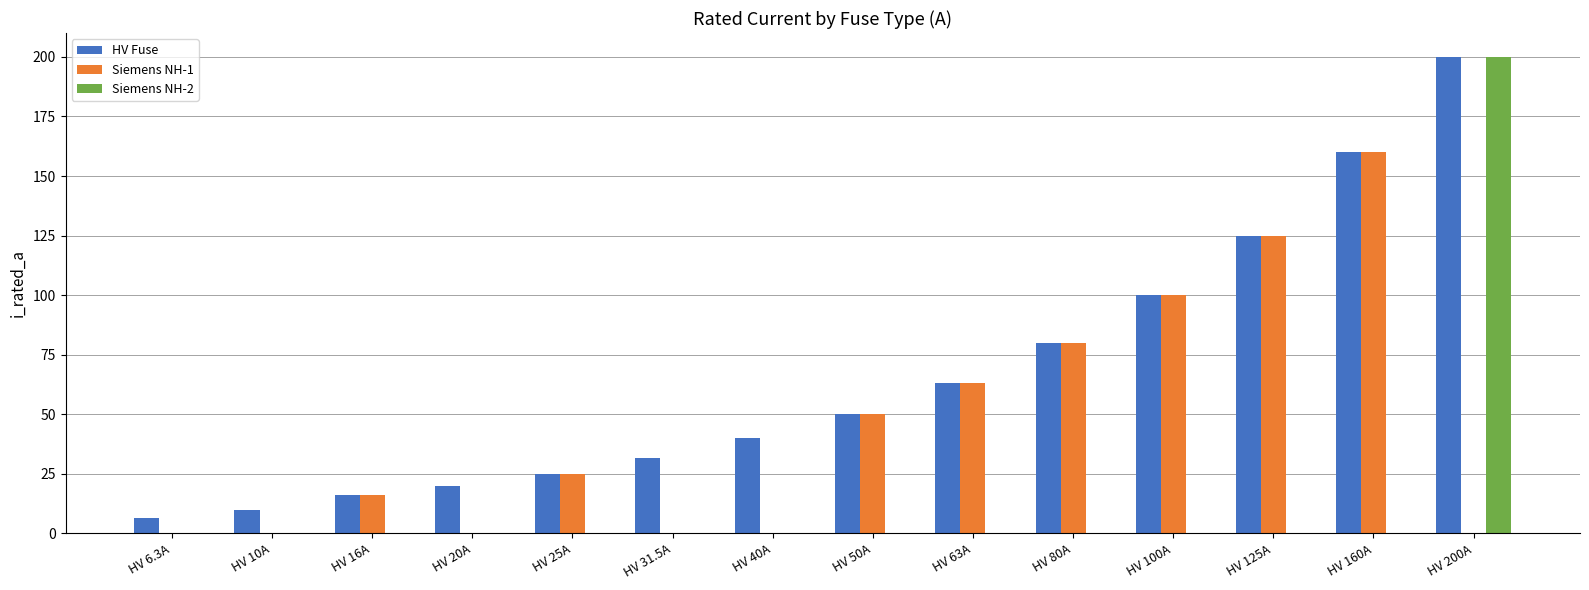

How many groups of bars are there?

14